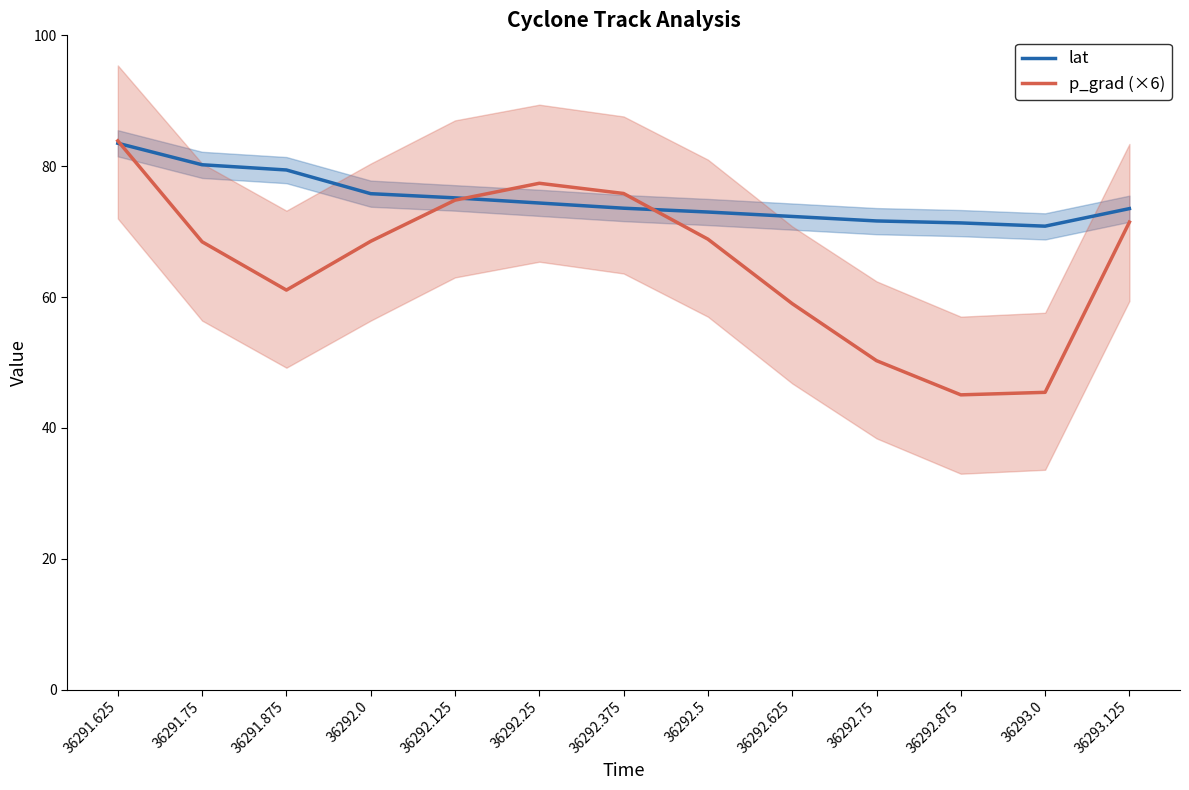

What is the sum of the lat values at 36292.625 and 36292.125?

147.5